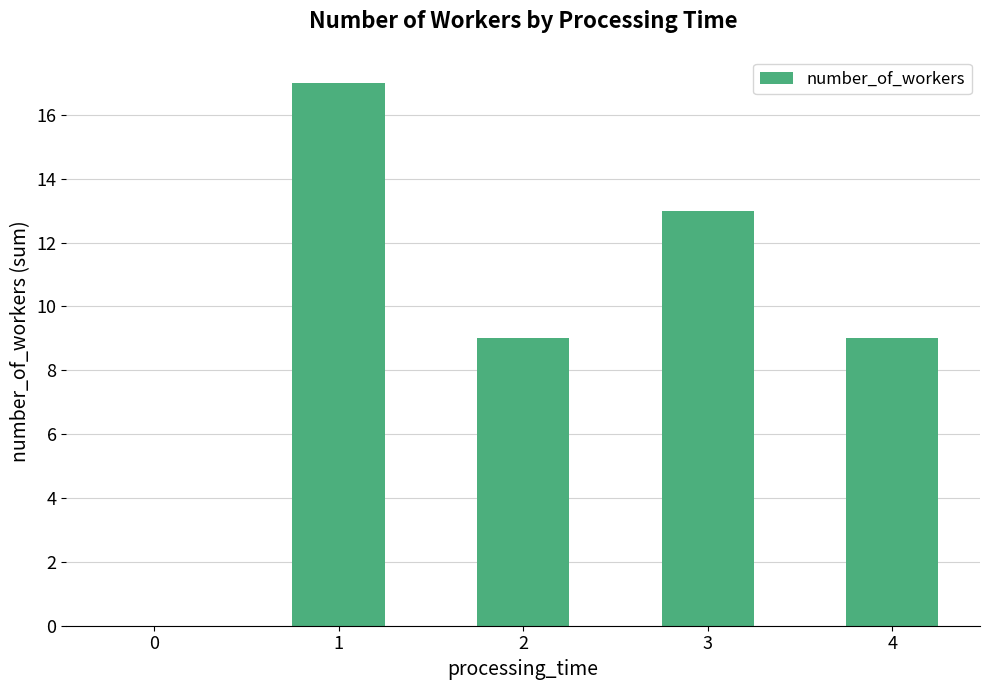

Reading left to right, extract all data points from this chart.

0=0	1=17	2=9	3=13	4=9